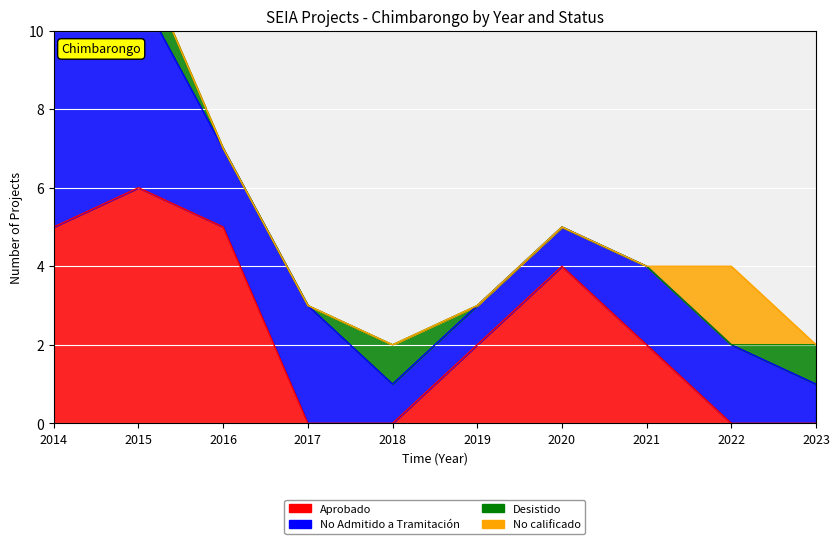

True or false: No Admitido a Tramitación has a value of 2 at 2016.

True